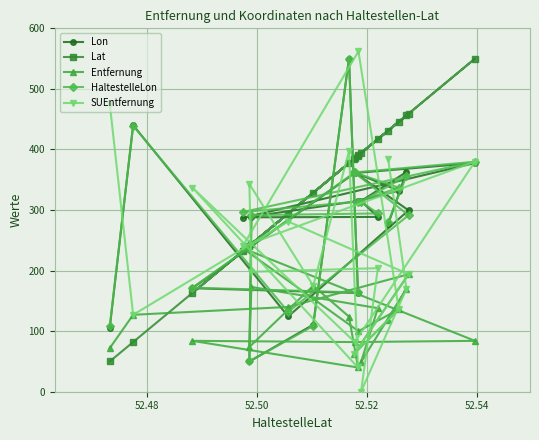

What is the lowest value of the Lat series?

50.0